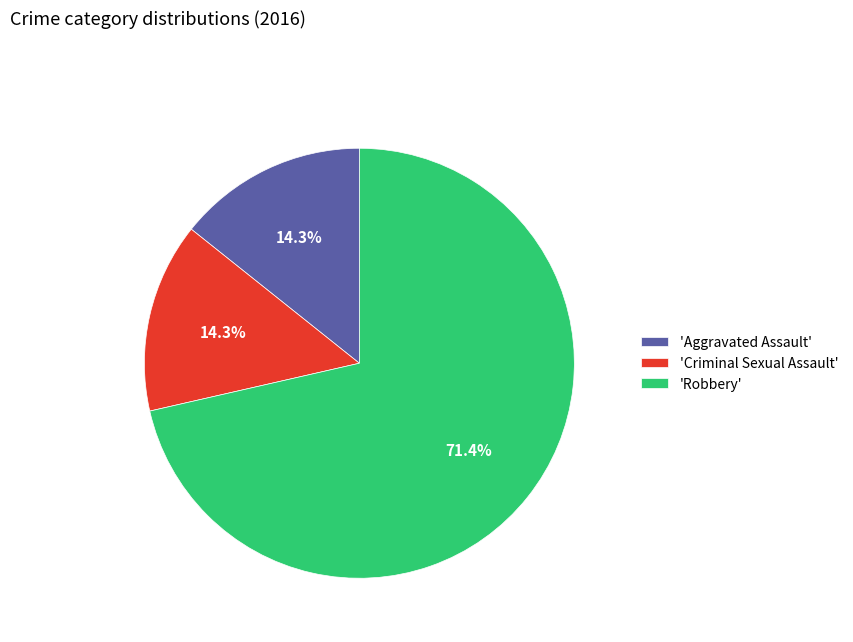

Which category accounts for the majority?

'Robbery'